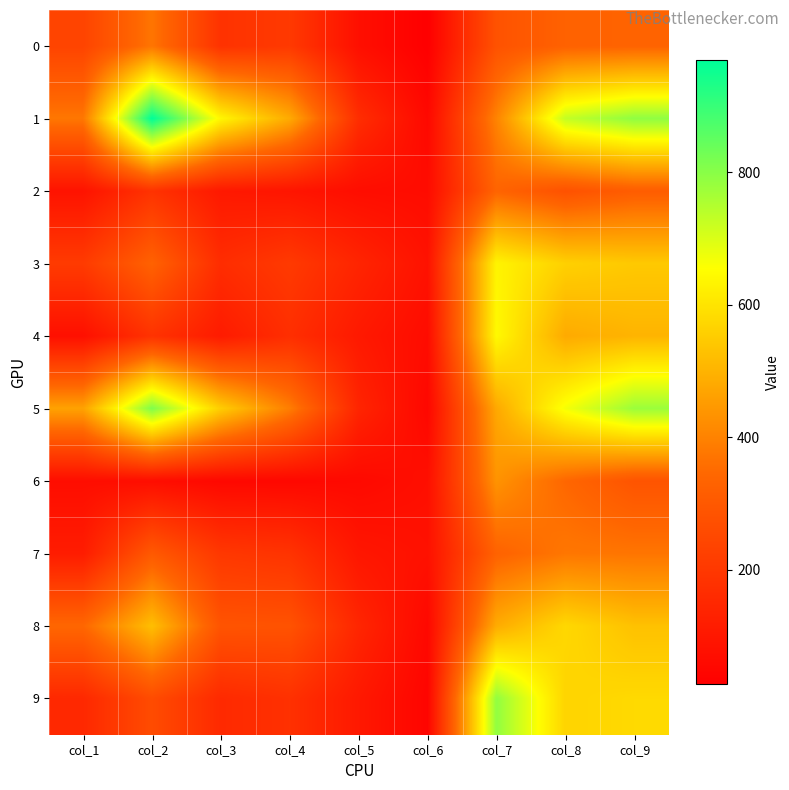

At col_3, list the series in order from smallest to largest.

6, 2, 4, 9, 3, 0, 7, 8, 5, 1